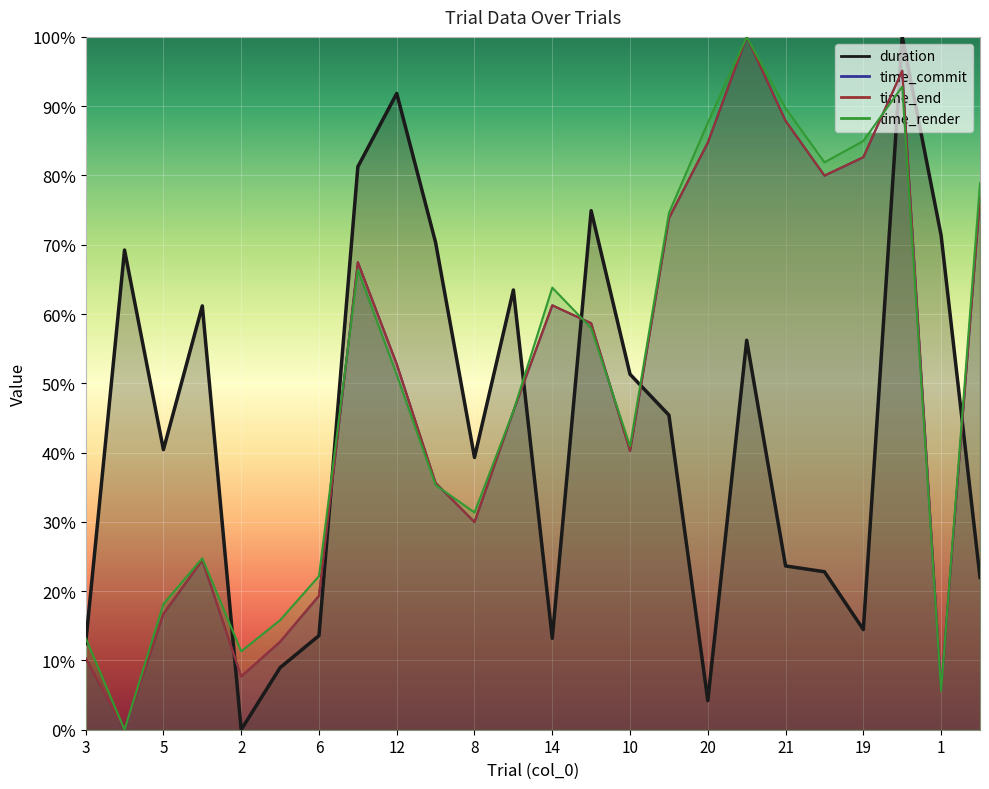

What is the difference between the maximum and second lowest values in the time_commit series?

0.9